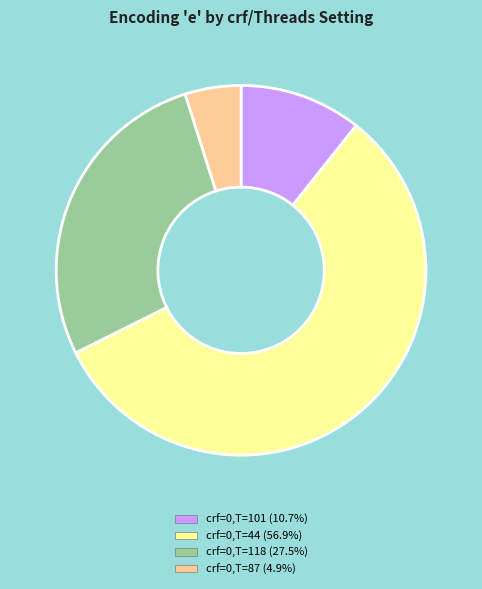

Does any single category account for the majority?

Yes